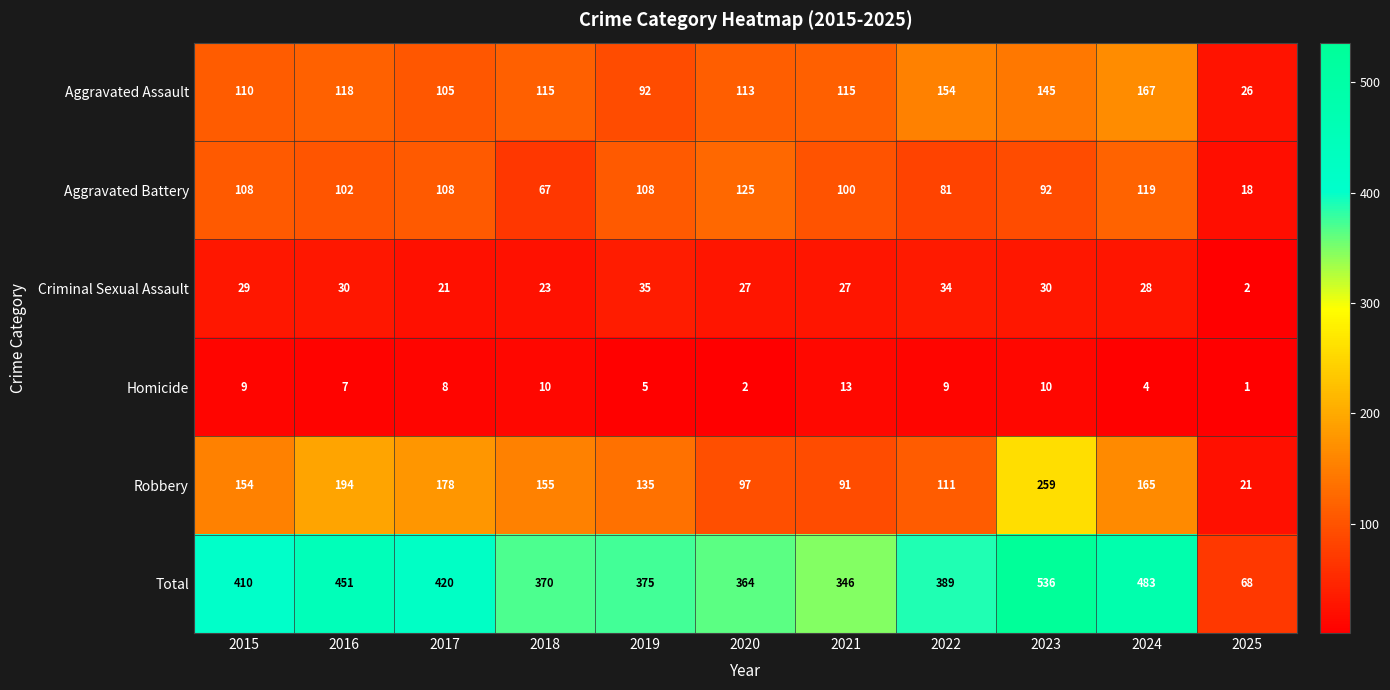

What is the greatest value displayed?

536